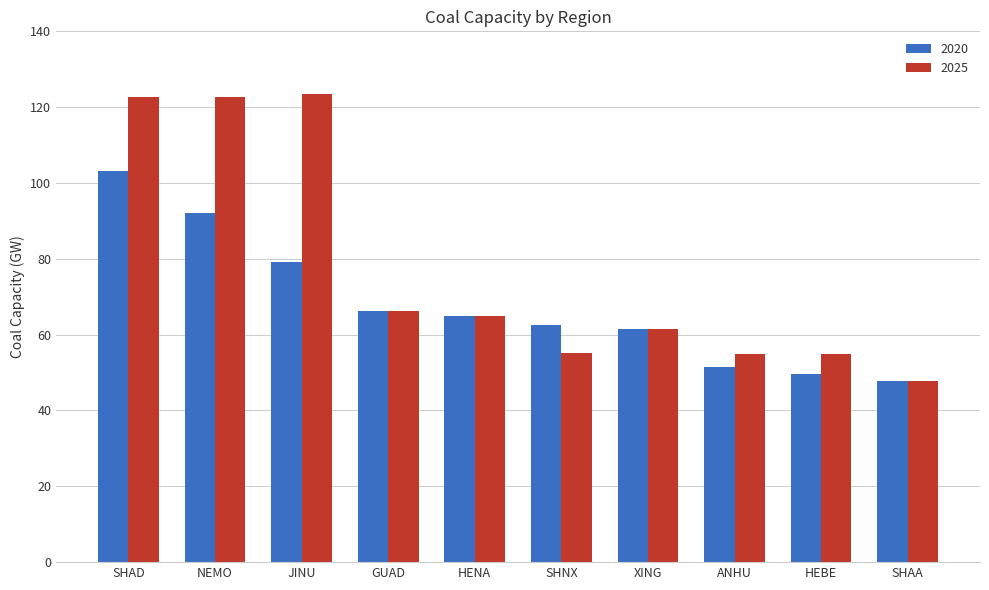

What is the total value across all series at SHAD?

225.8